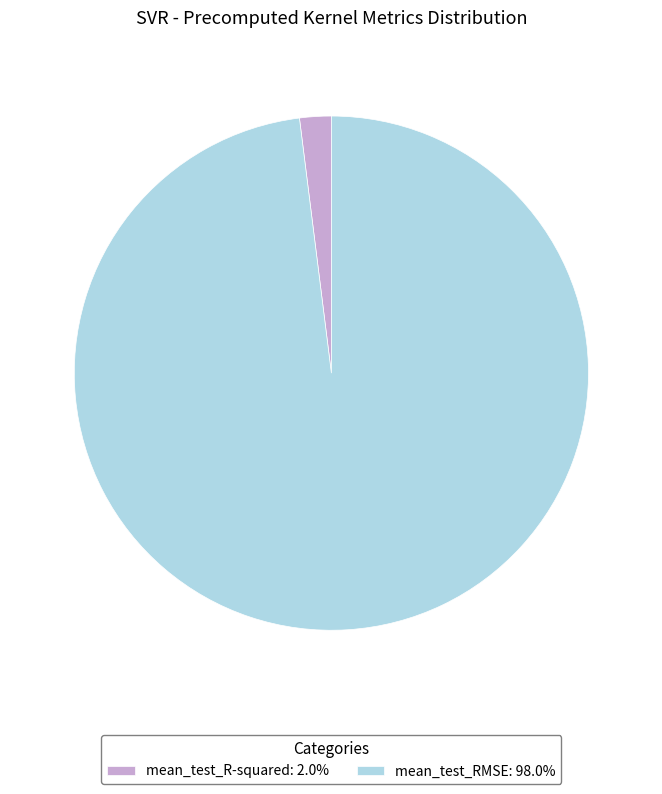

True or false: mean_test_R-squared accounts for 10% of the total.

False